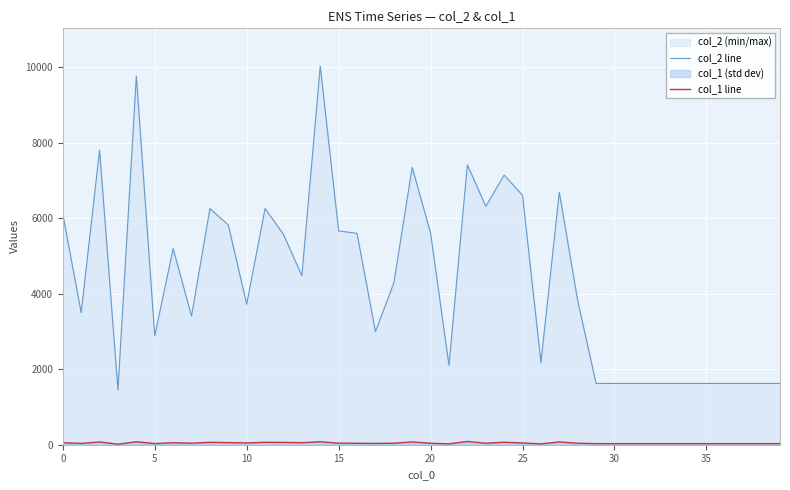

True or false: col_2 line and col_1 line intersect in this chart.

False